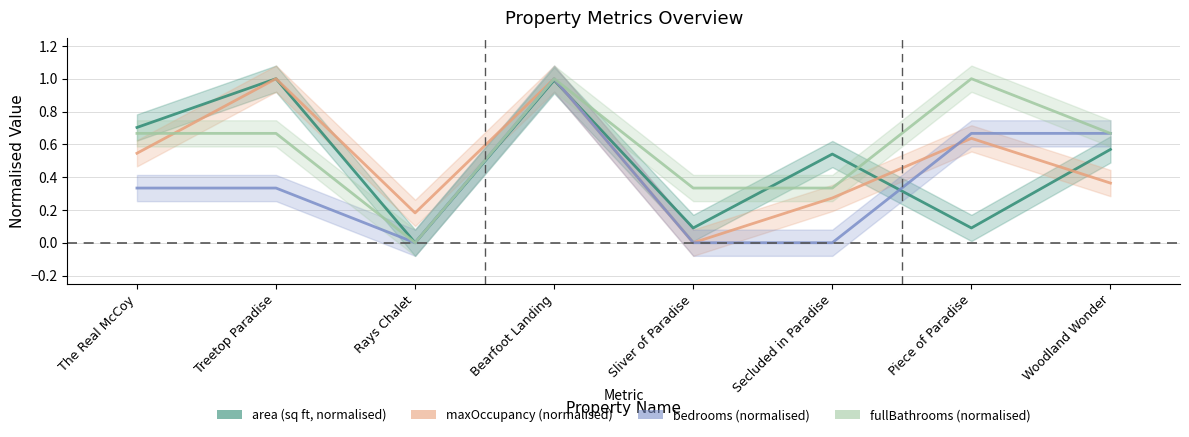

What position from the right is Sliver of Paradise?

4